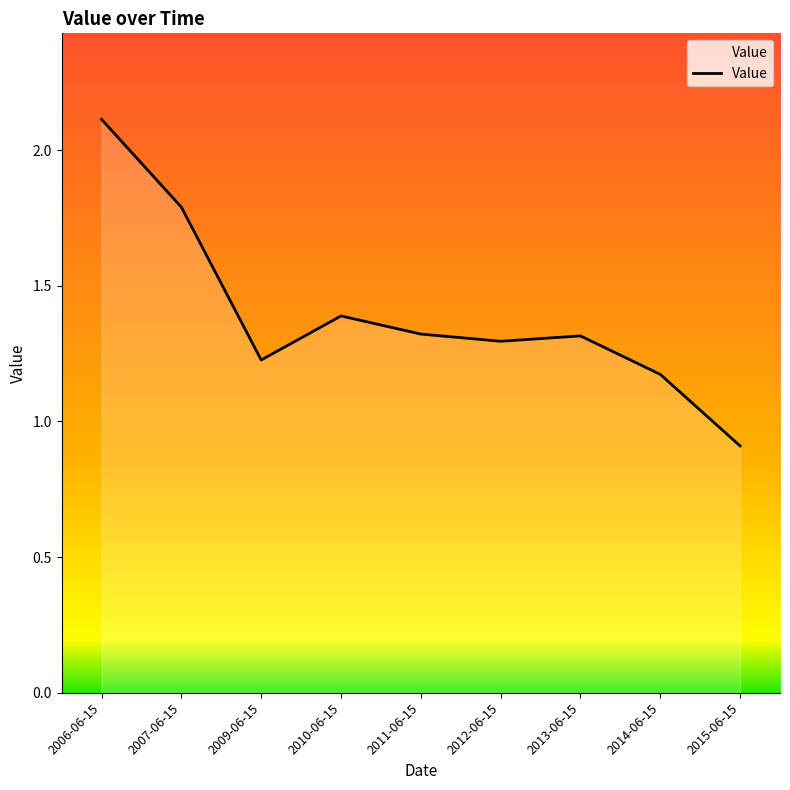

What value does the data have at 2015-06-15?

0.9